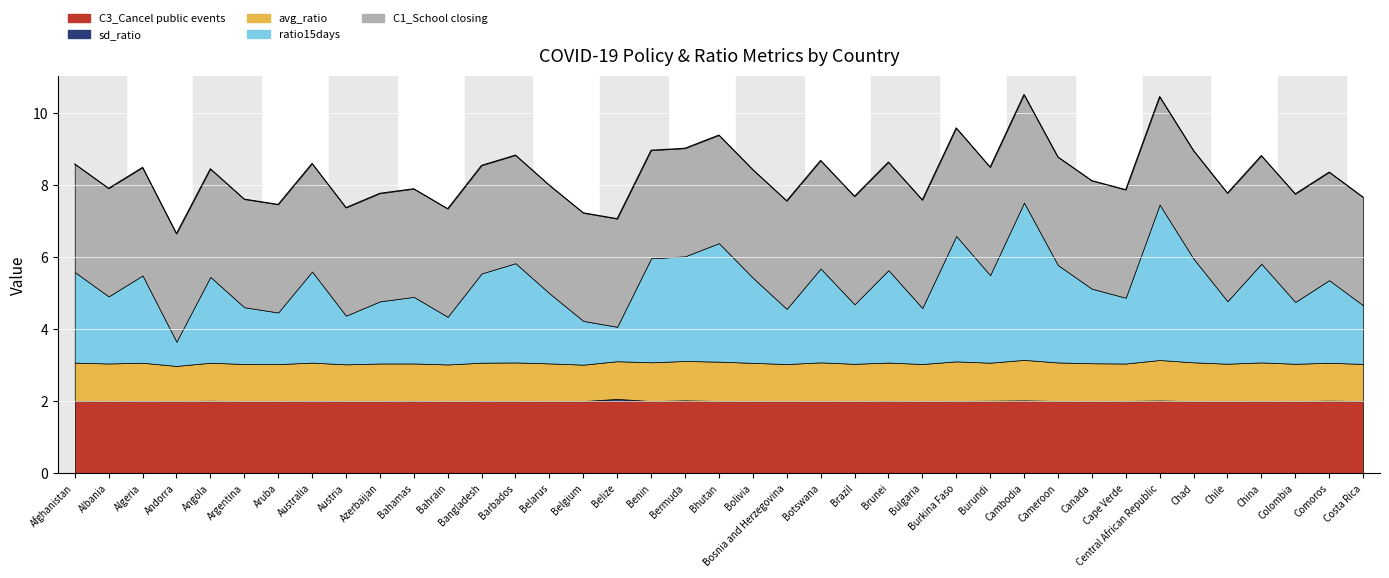

Which series changed the most between Azerbaijan and Belgium?

ratio15days